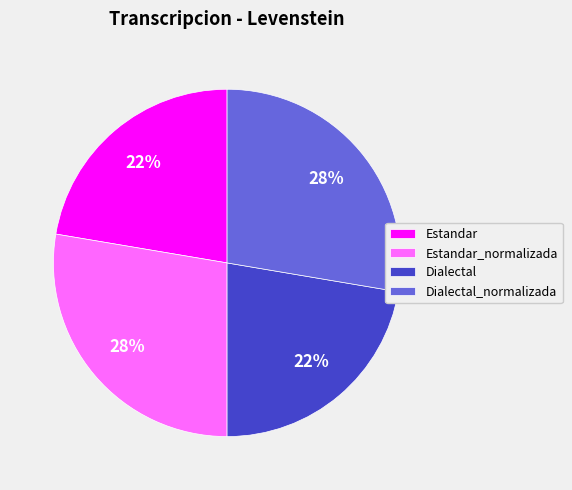

To the nearest percent, what is the average slice percentage?

25%